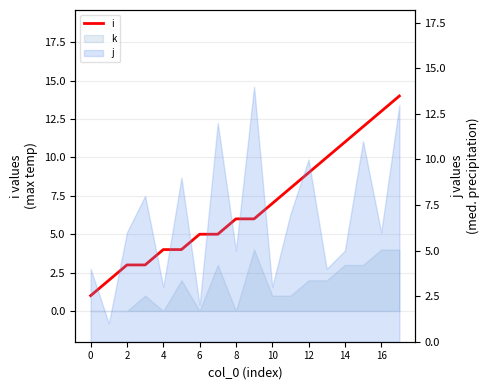

Read the value at 13.

10